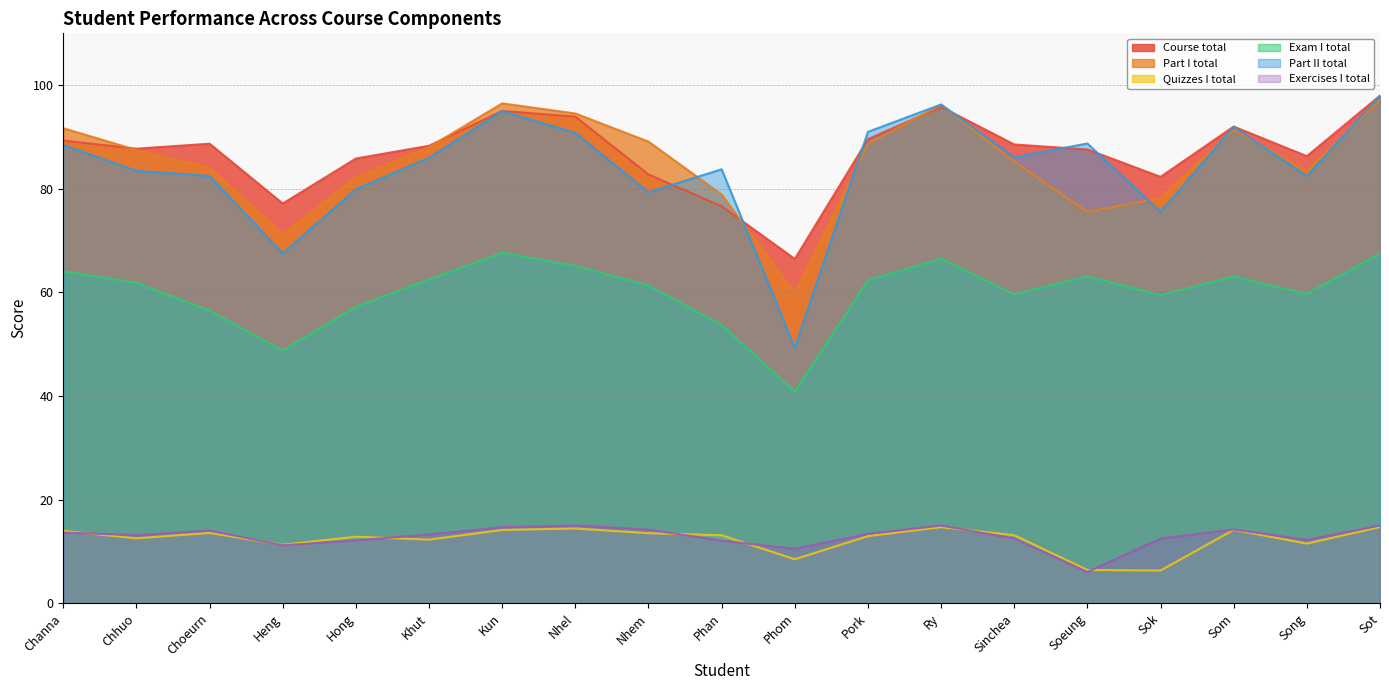

True or false: Quizzes I total and Course total cross at least once.

False